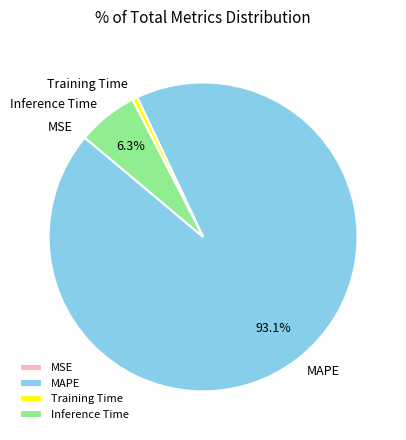

What is the total percentage of Inference Time and MAPE?

99.4%